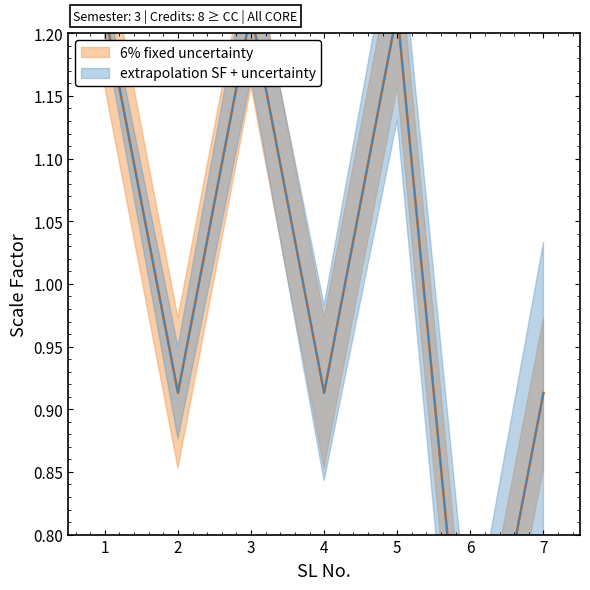

Rank the categories by value from highest to lowest.

1, 3, 5, 2, 4, 7, 6